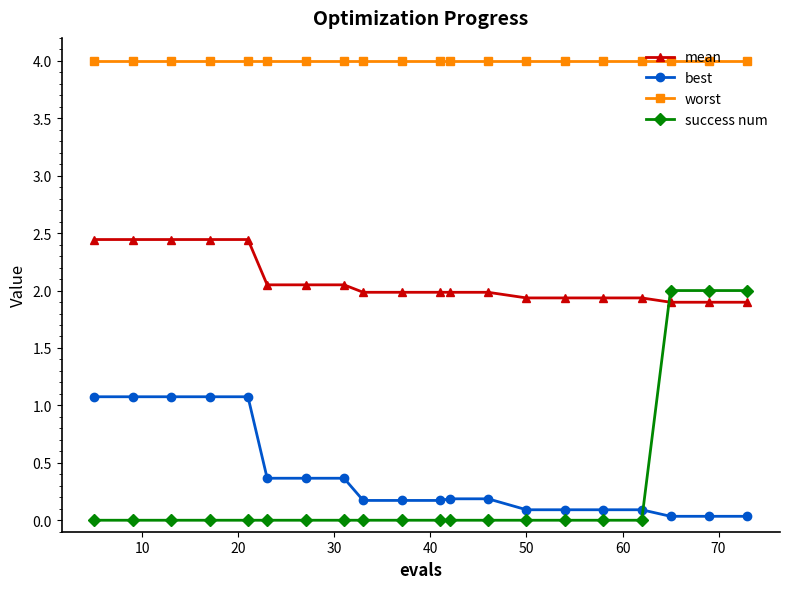

Does the chart have visible grid lines?

No